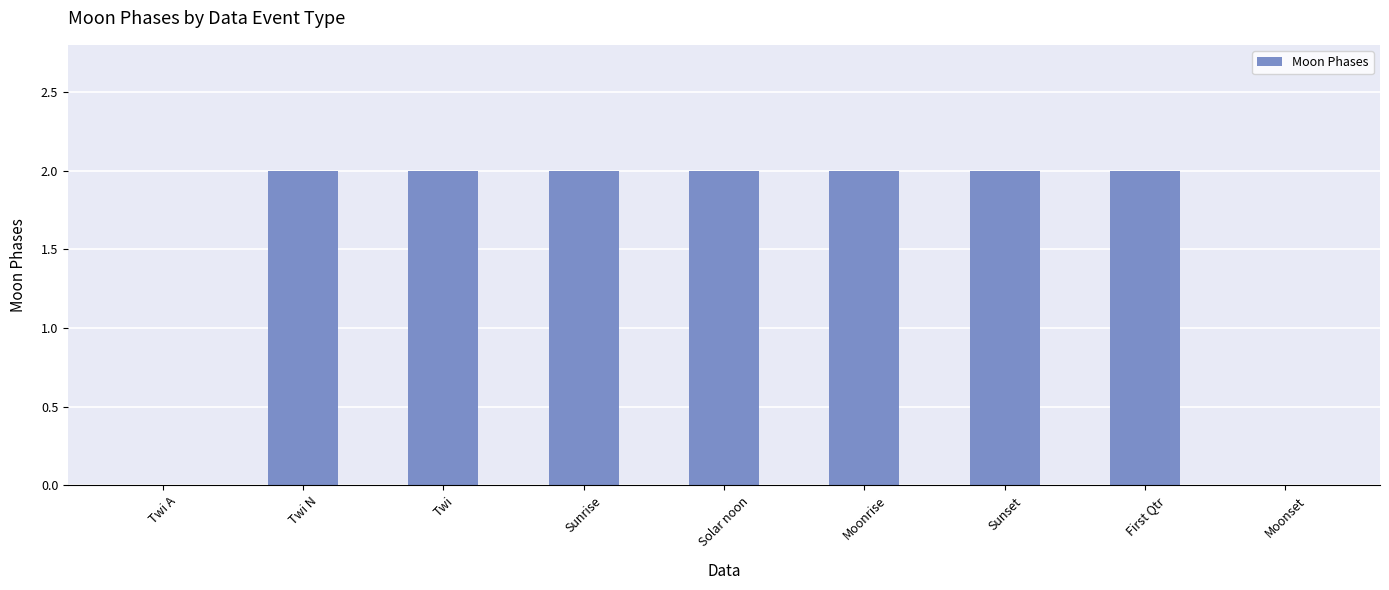

True or false: the data shows 3 at Sunset.

False